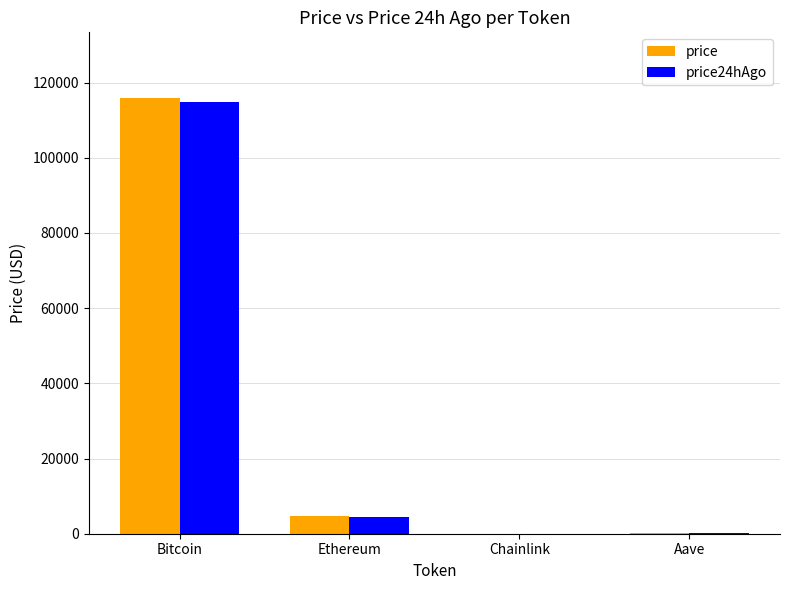

What is the maximum value for price?

115961.0